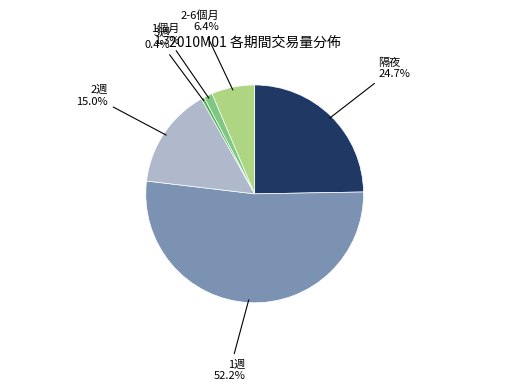

To the nearest percent, what is the combined percentage of 3週 and 2週?

15%